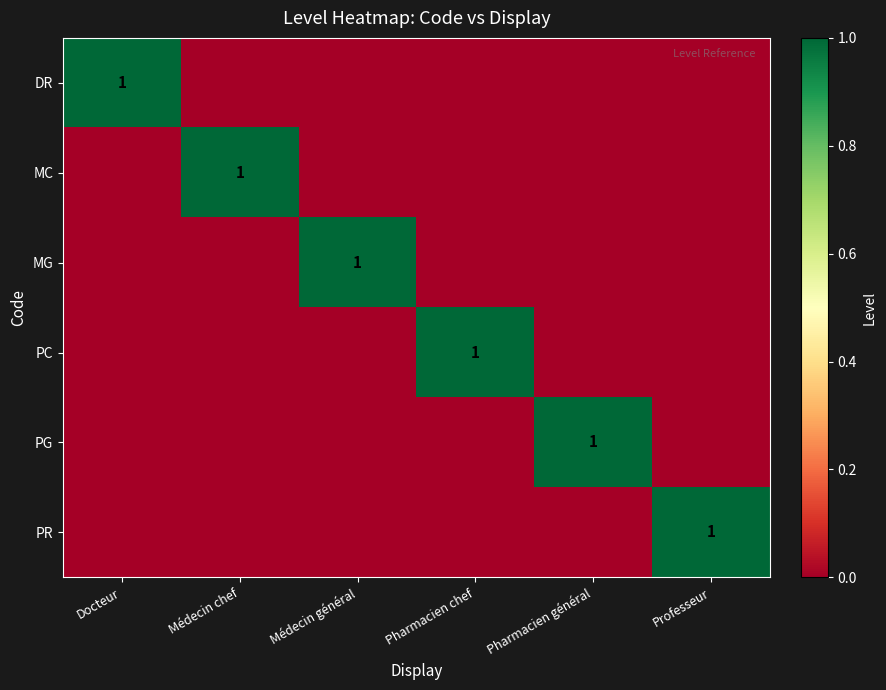

How many data points does each series have?

6